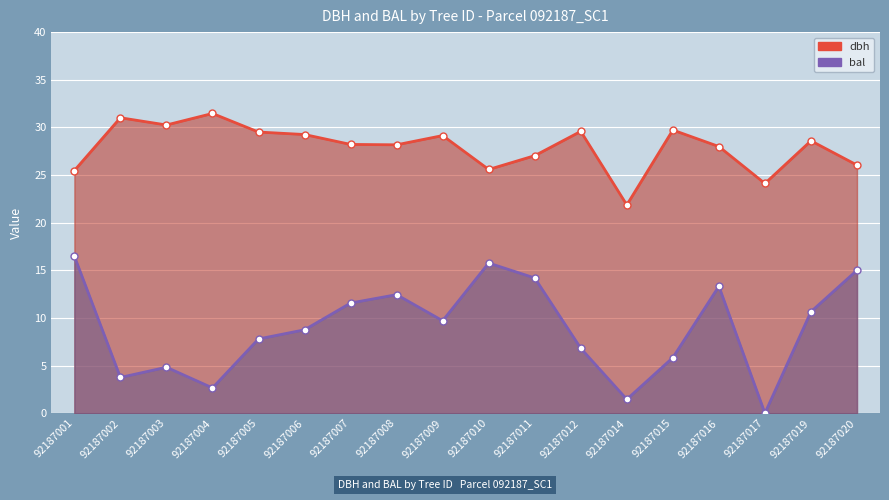

True or false: dbh and bal intersect in this chart.

False